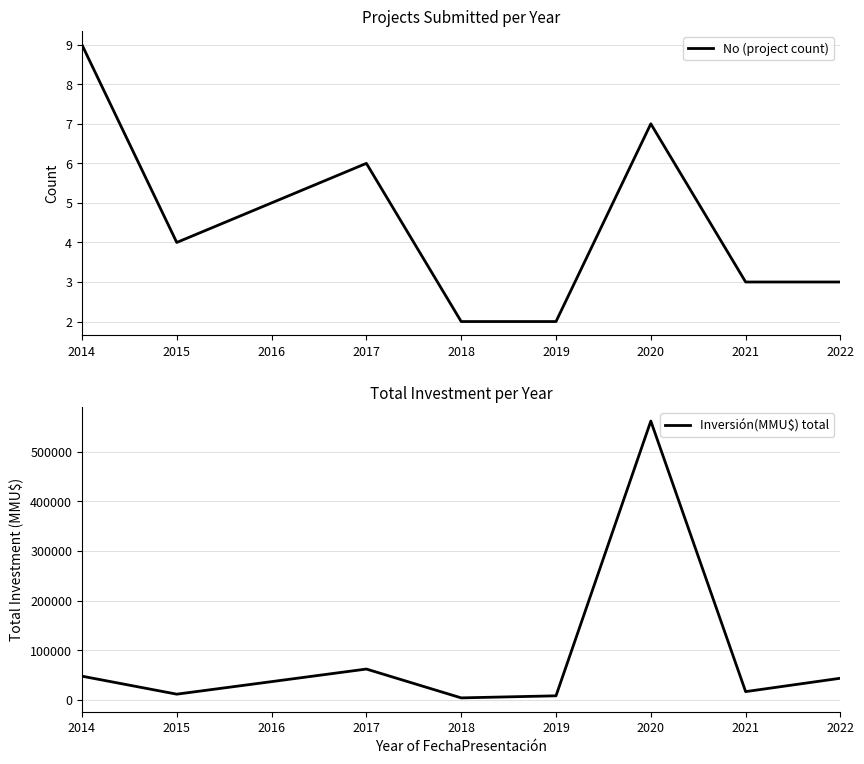

Reading left to right, transcribe all the data shown in this chart.

No (project count): 9	4	5	6	2	2	7	3	3
Inversión(MMU$) total: 47760	11514	36747	62111	4040	8200	561500	16665	43618